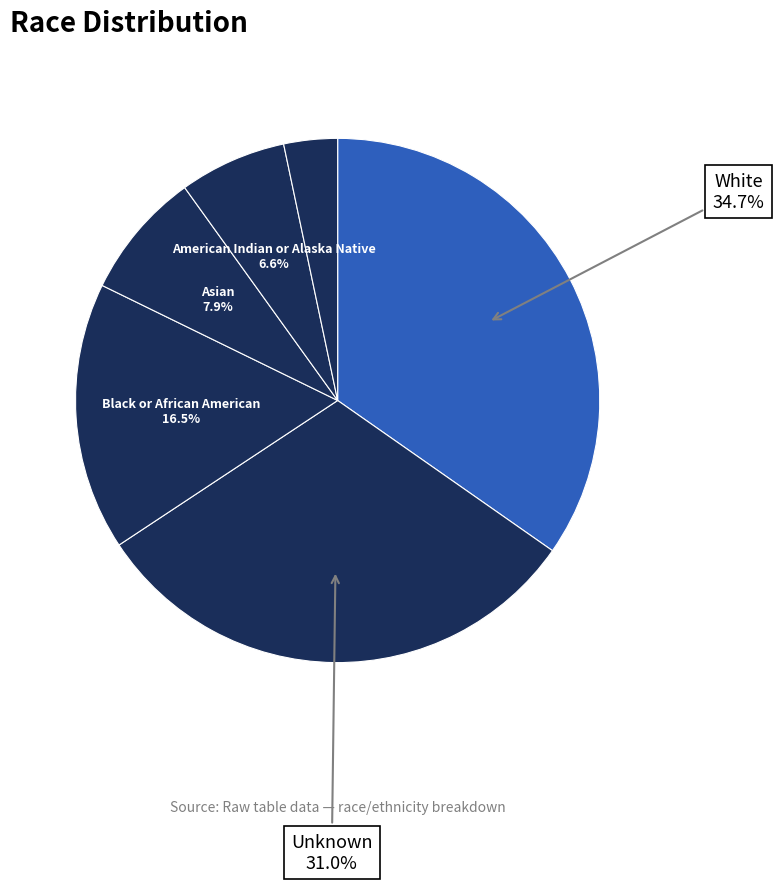

How many slices are in this pie chart?

6